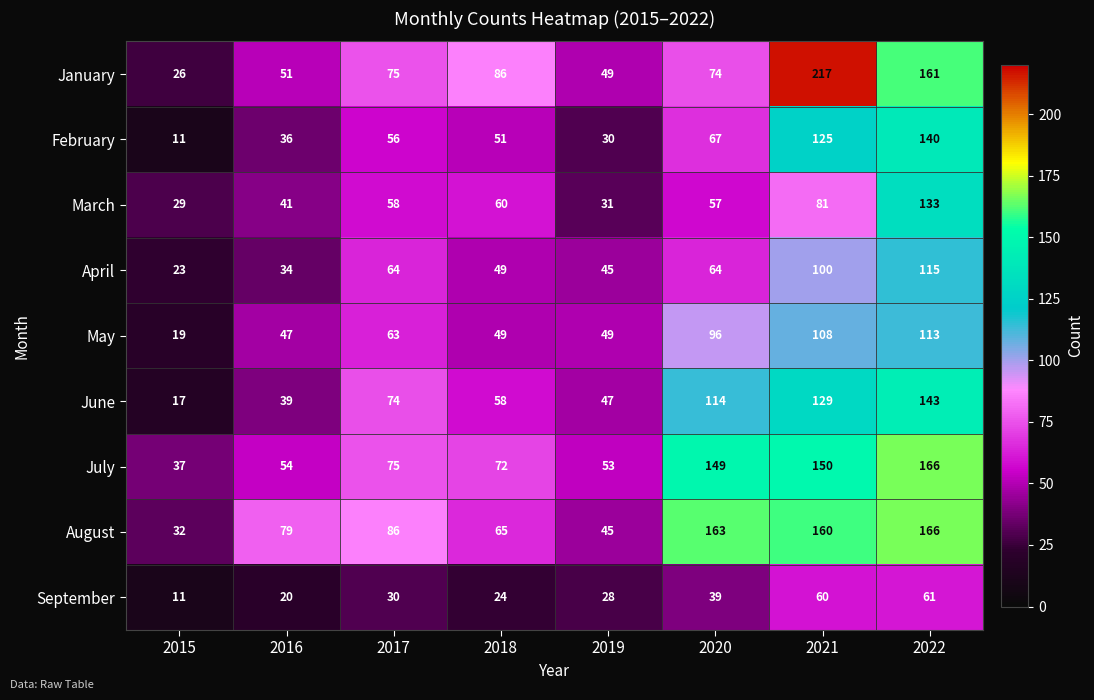

What is the difference between the highest and lowest values at 2020?

124